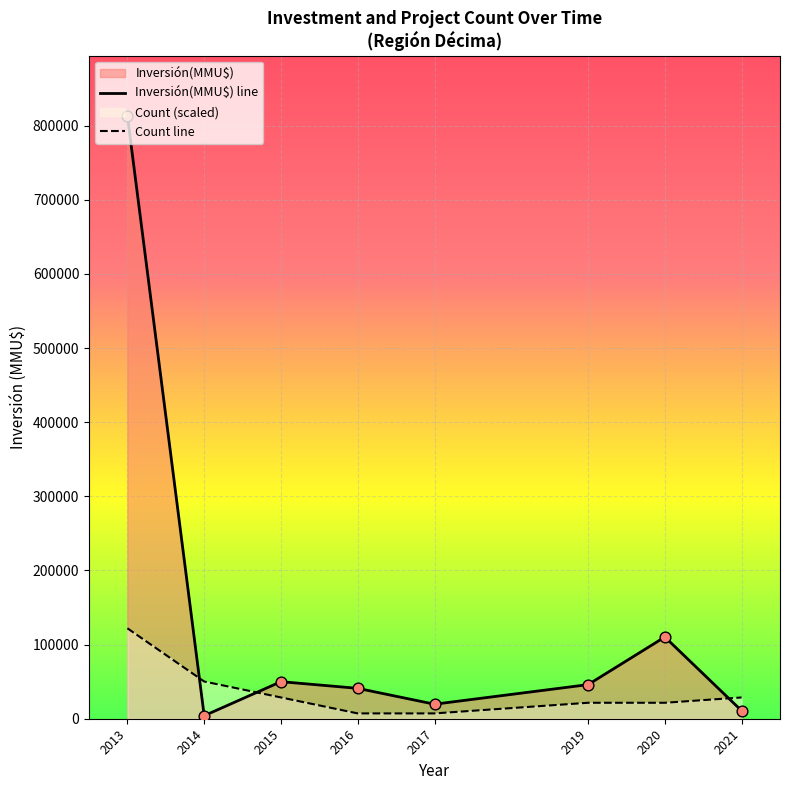

Which series contains the highest Y value?

Inversión(MMU$) line